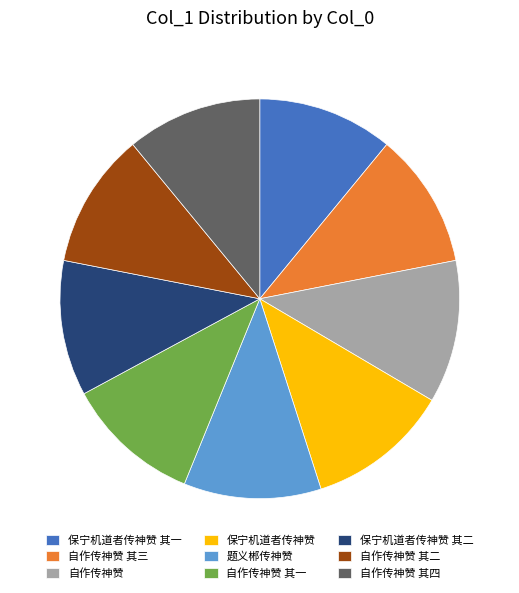

Do 自作传神赞 其一 and 自作传神赞 其四 together represent more than half of the pie?

No